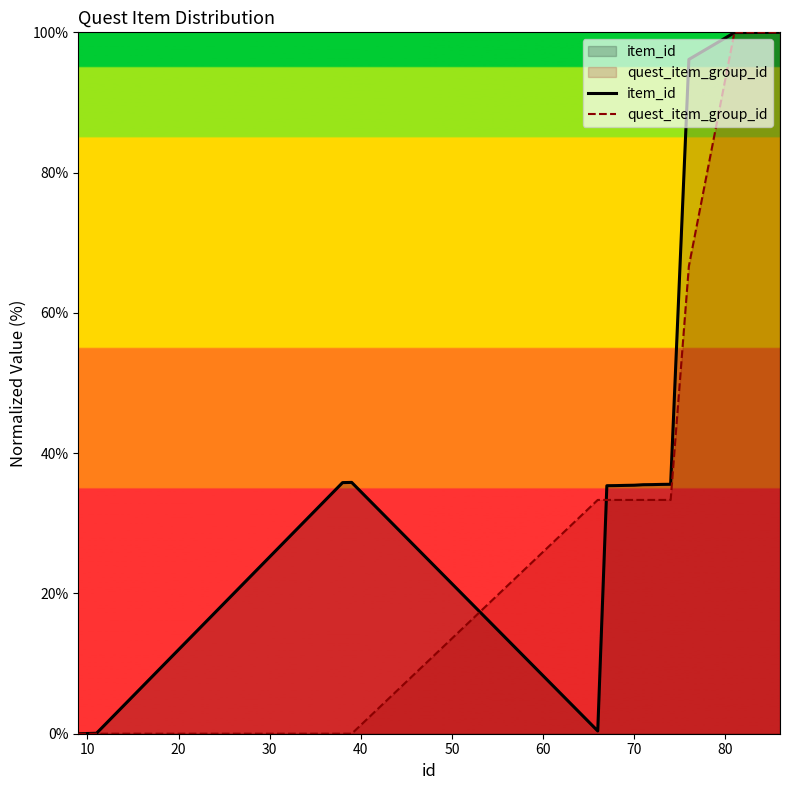

What are all the series names shown in the legend?

item_id, quest_item_group_id